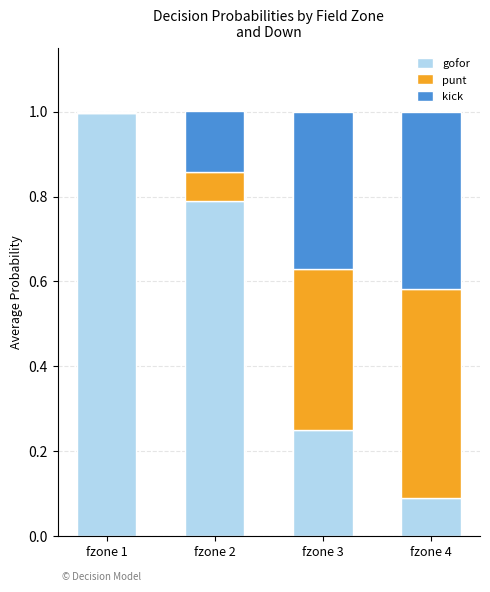

True or false: gofor has a value of 0.8 at fzone 2.

True